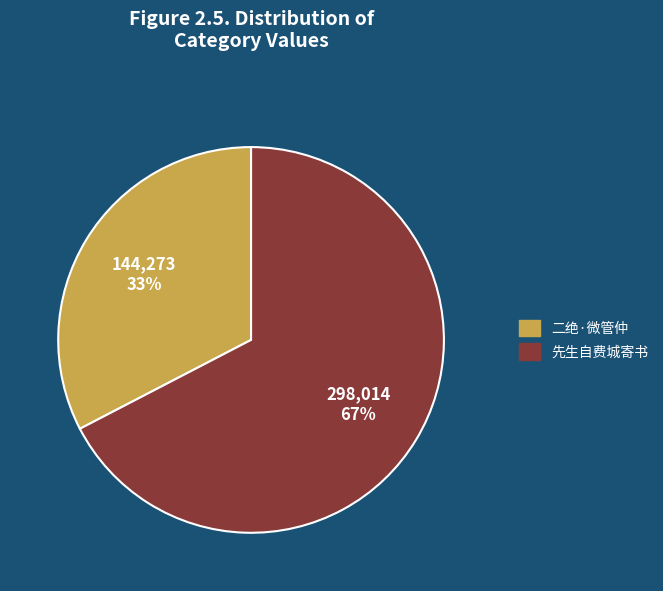

To the nearest percent, what is the average slice percentage?

50%